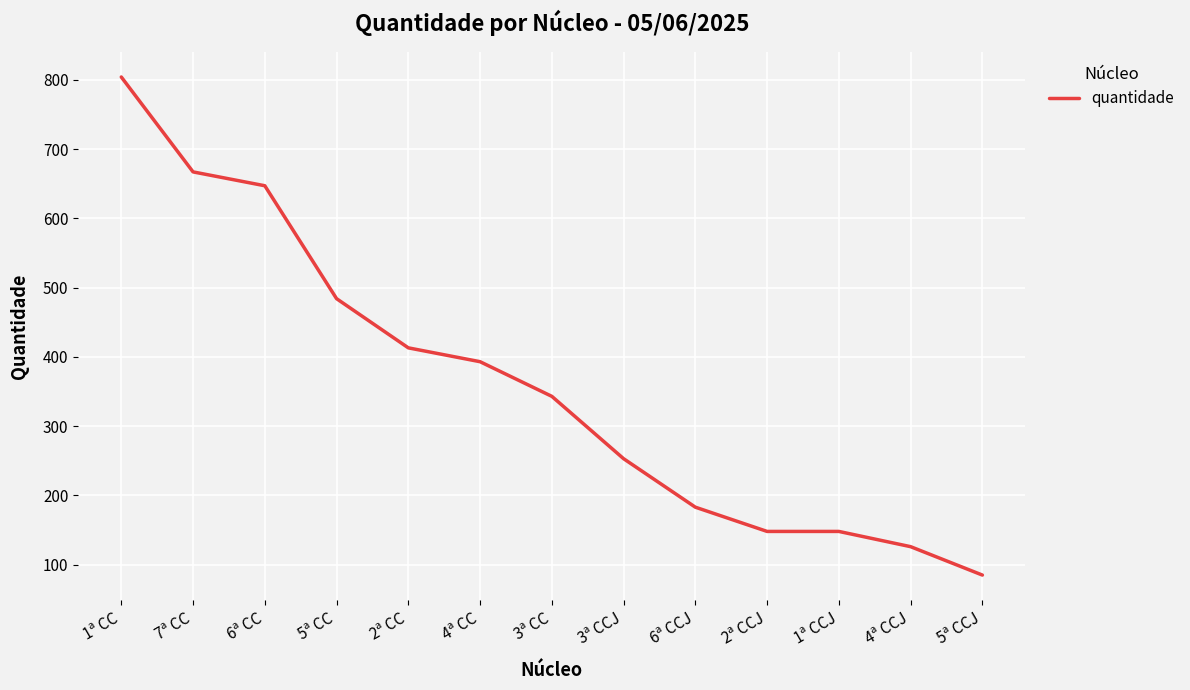

What is the difference between the maximum and minimum values?

719